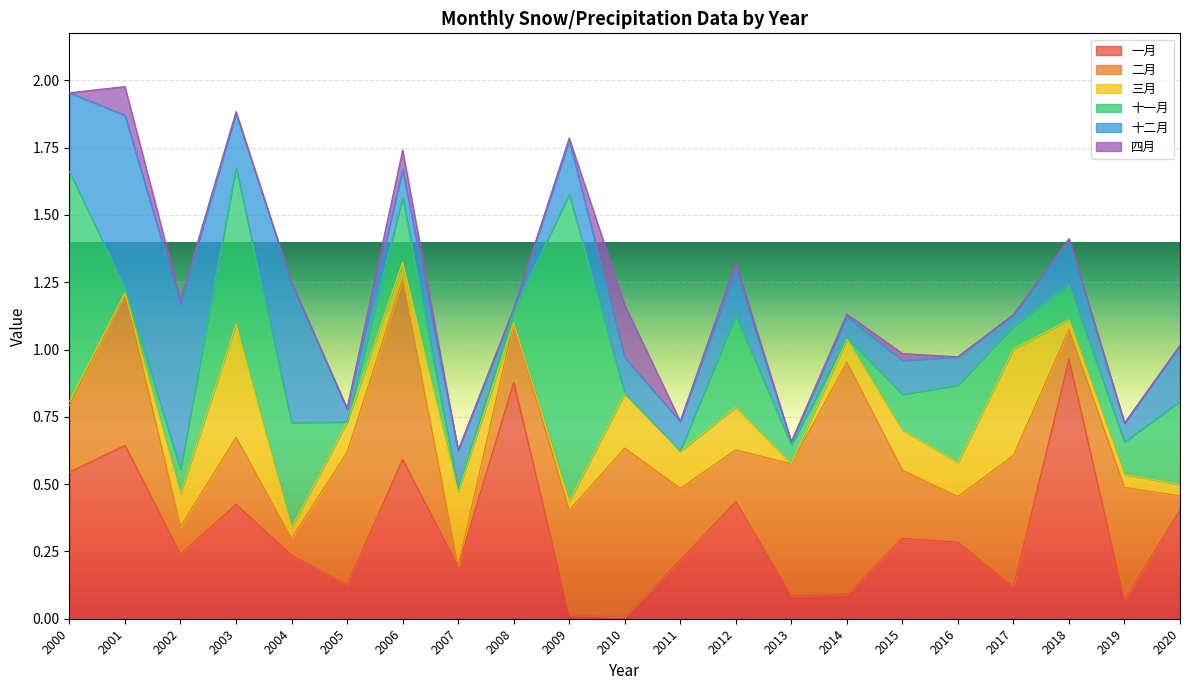

How many interior local peaks does the 十二月 series have?

7